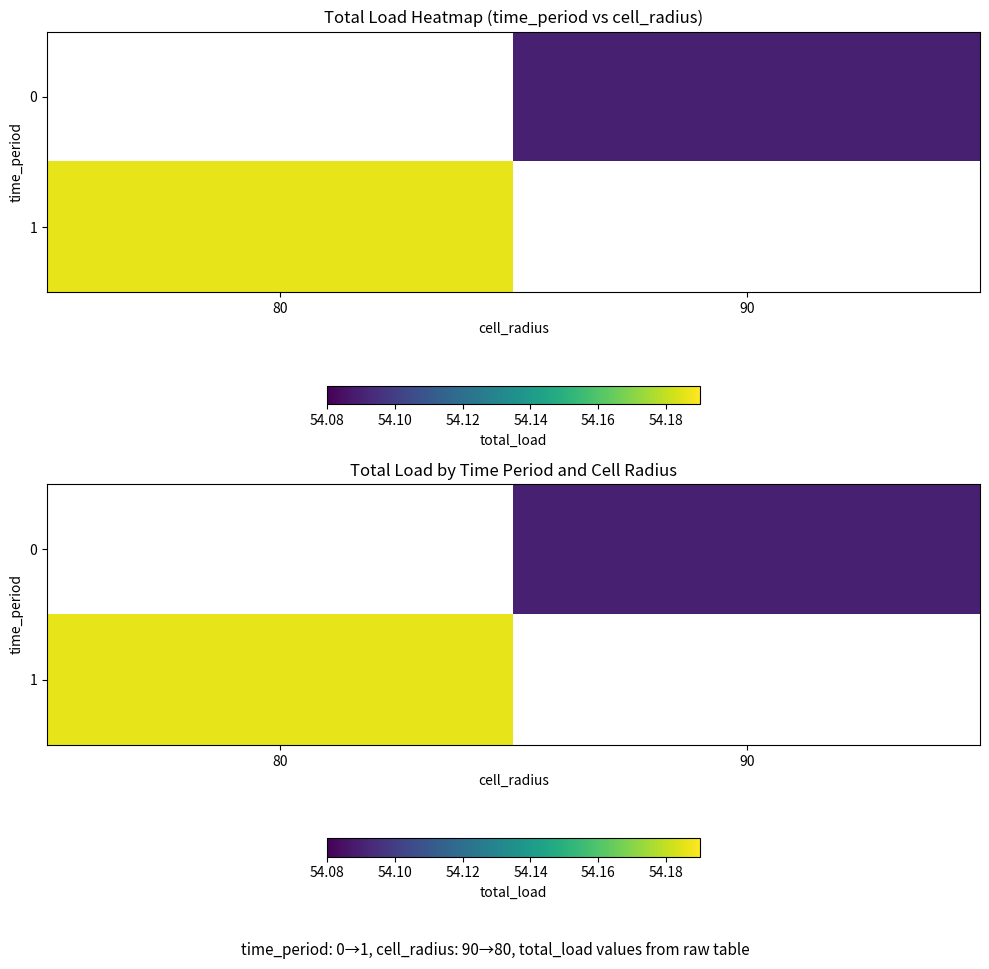

Count the number of data series in this chart.

2